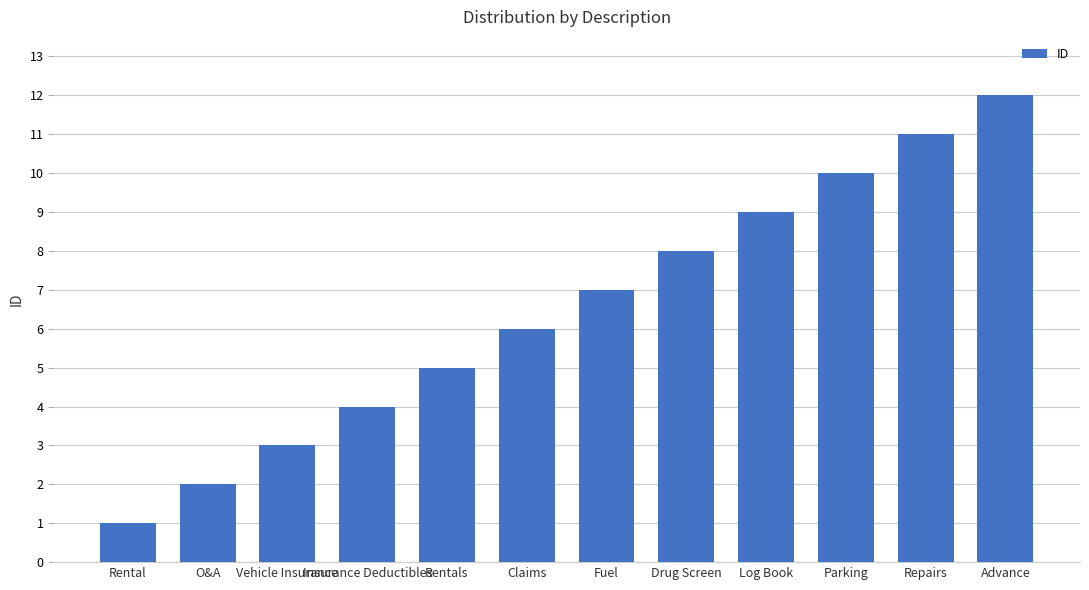

Reading right to left, what are all the values shown in this chart?

Advance=12	Repairs=11	Parking=10	Log Book=9	Drug Screen=8	Fuel=7	Claims=6	Rentals=5	Insurance Deductibles=4	Vehicle Insurance=3	O&A=2	Rental=1